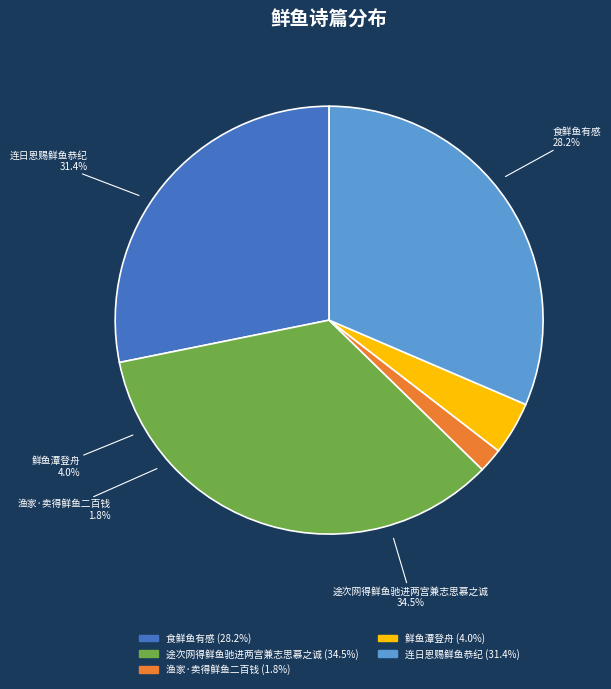

Does any single category account for the majority?

No